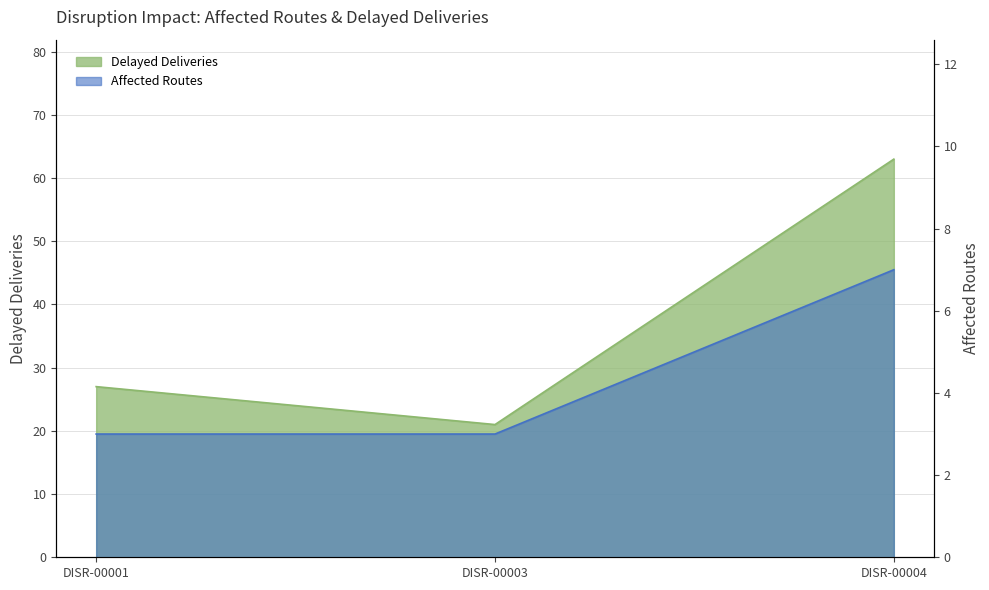

The value of Delayed Deliveries at DISR-00003 is 10. True or false?

False